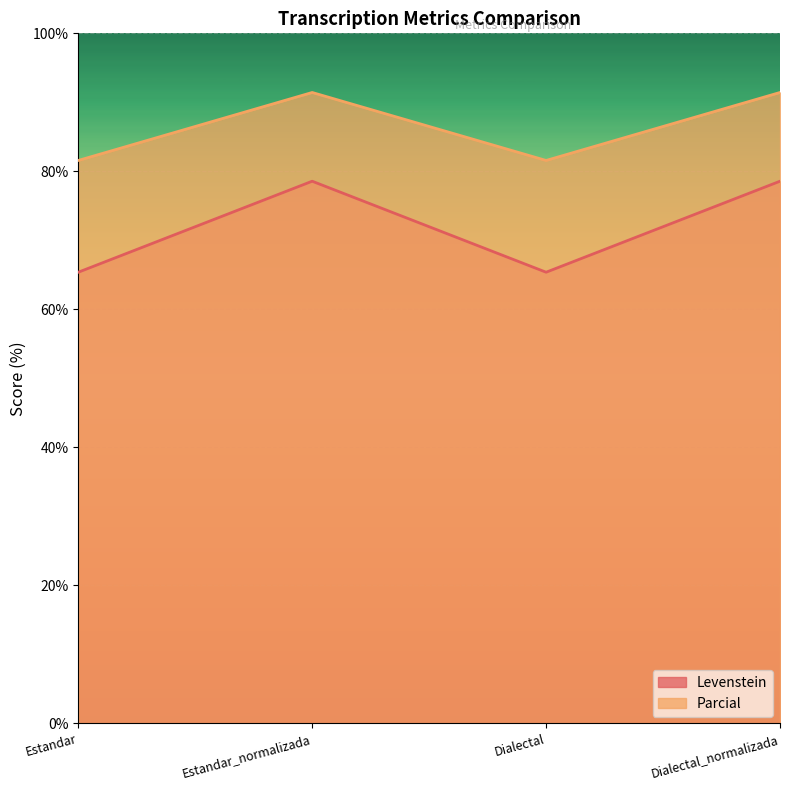

What is the smallest value displayed?

65.4